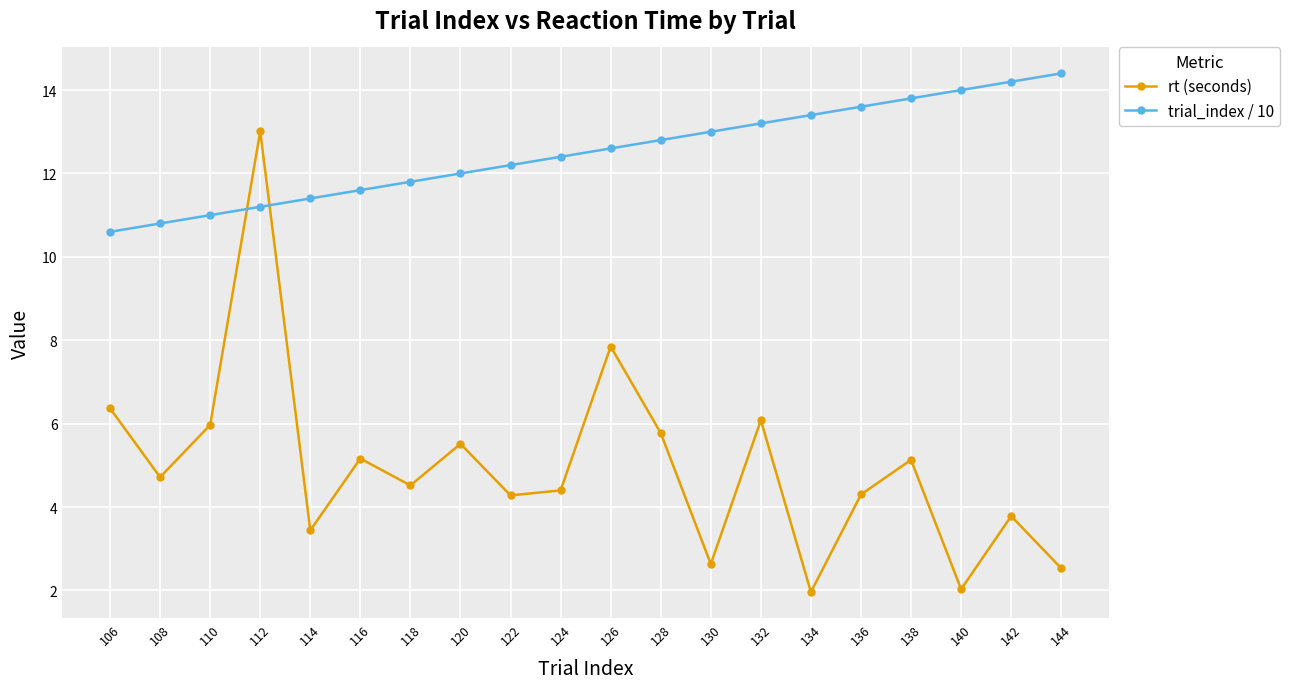

What value does the rt (seconds) series have at 108?

4.7